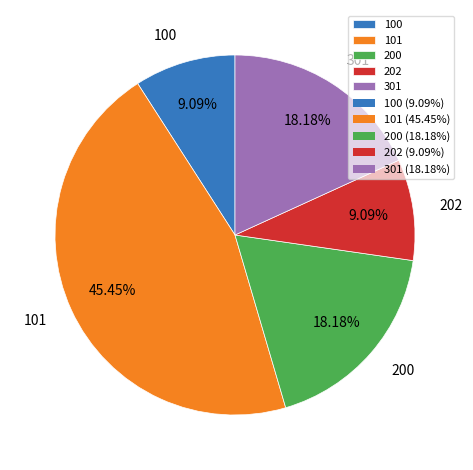

Which has a higher value, 100 or 101?

101